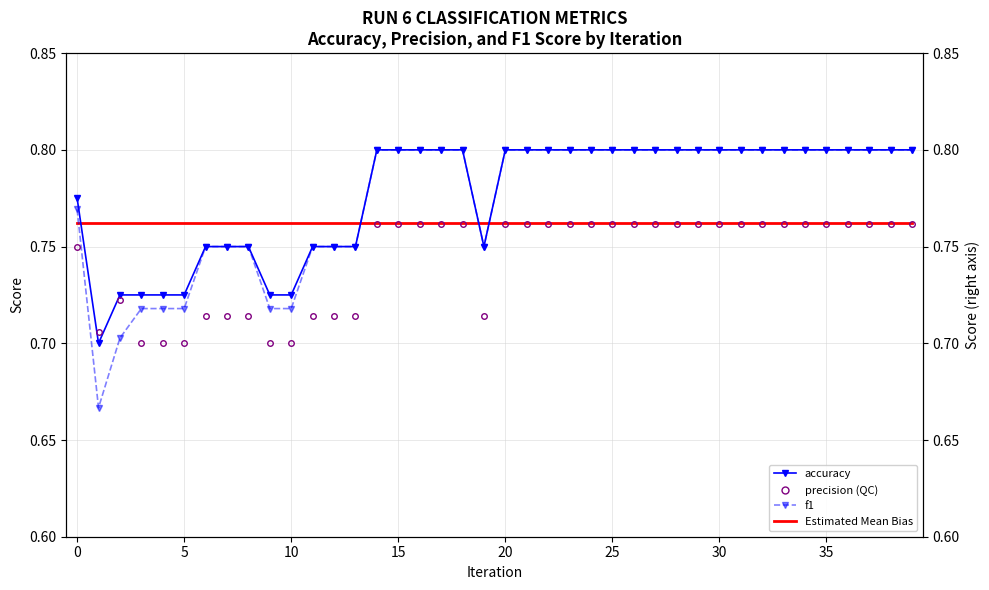

True or false: f1 has more than 2 points higher than both neighbors.

False